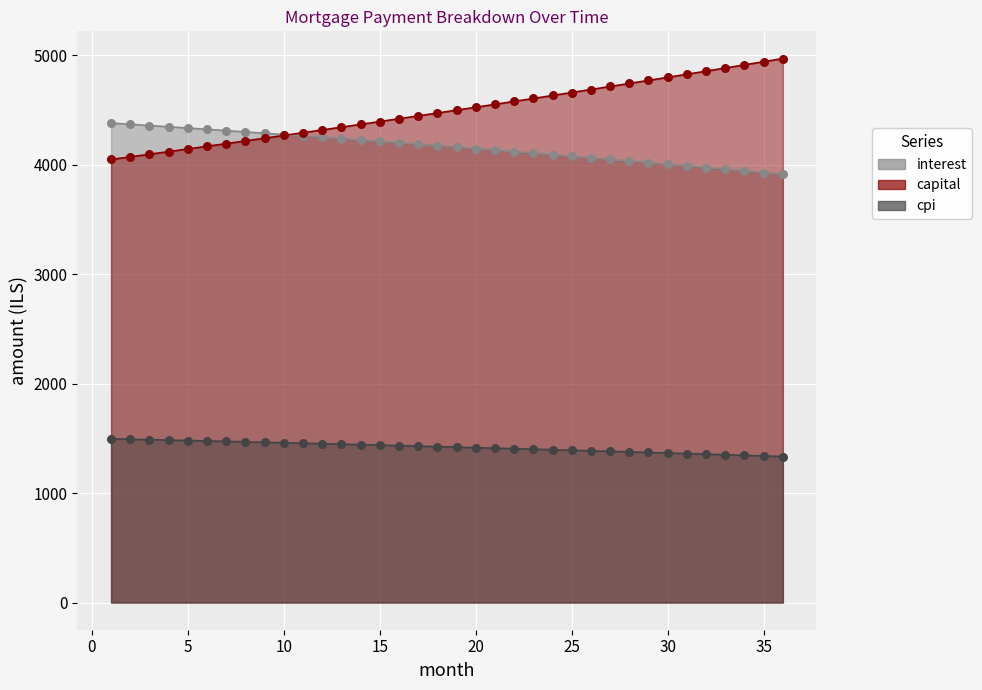

Which series contains the lowest Y value?

cpi